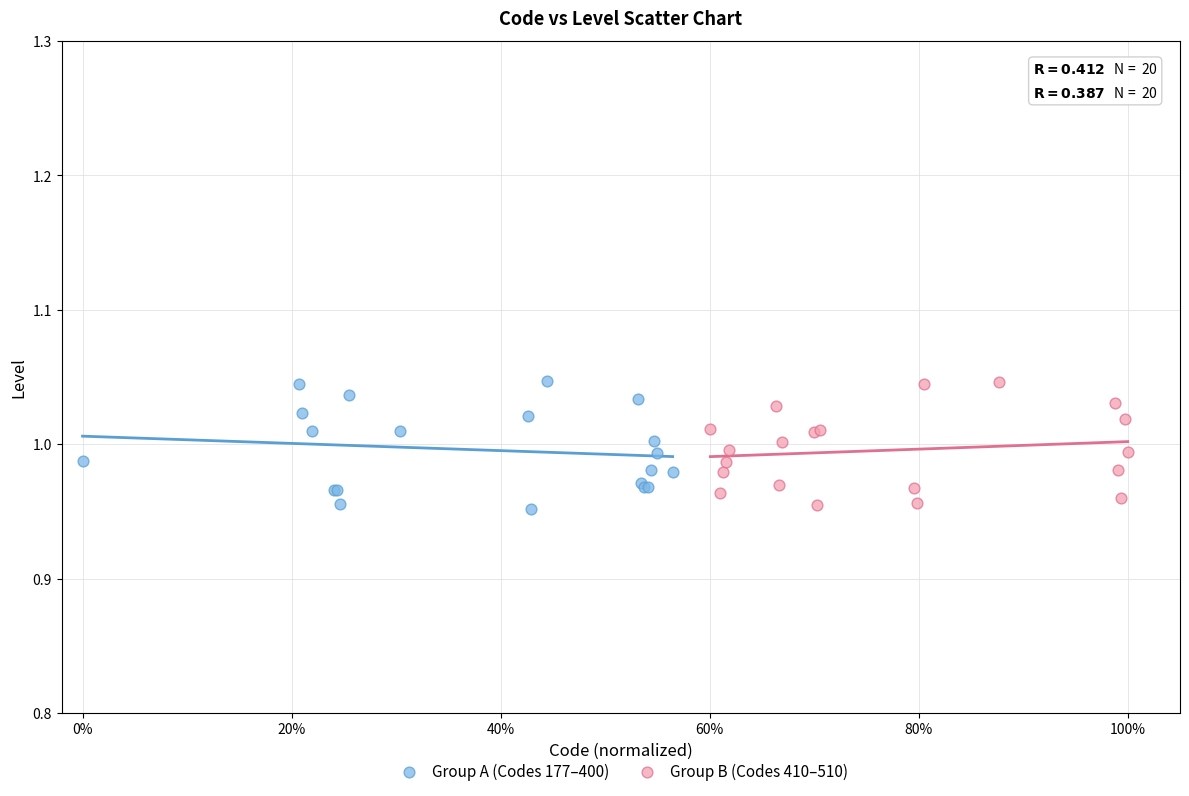

What are all the series names shown in the legend?

Group A (Codes 177–400), Group B (Codes 410–510)